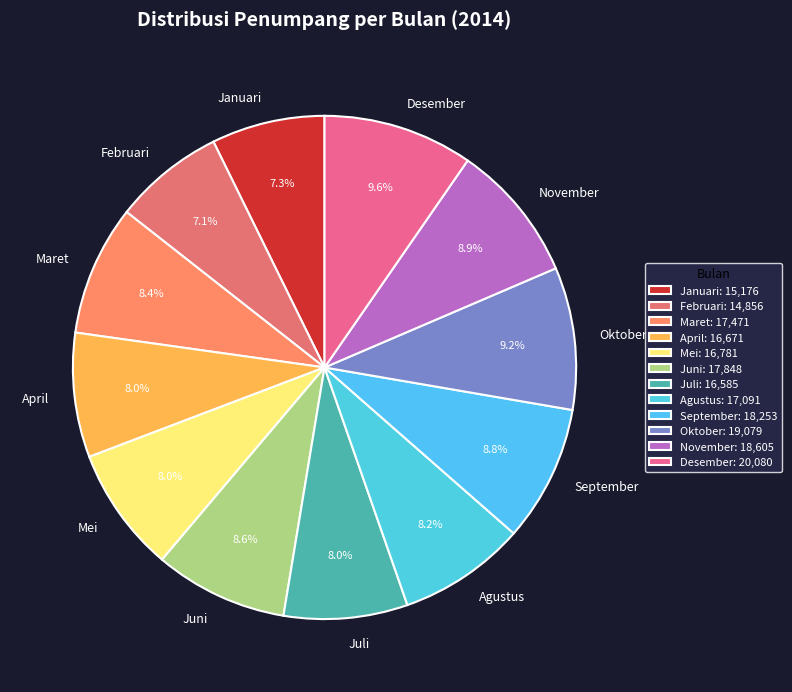

To the nearest percent, what is the difference between the Mei and Februari slice percentages?

1%